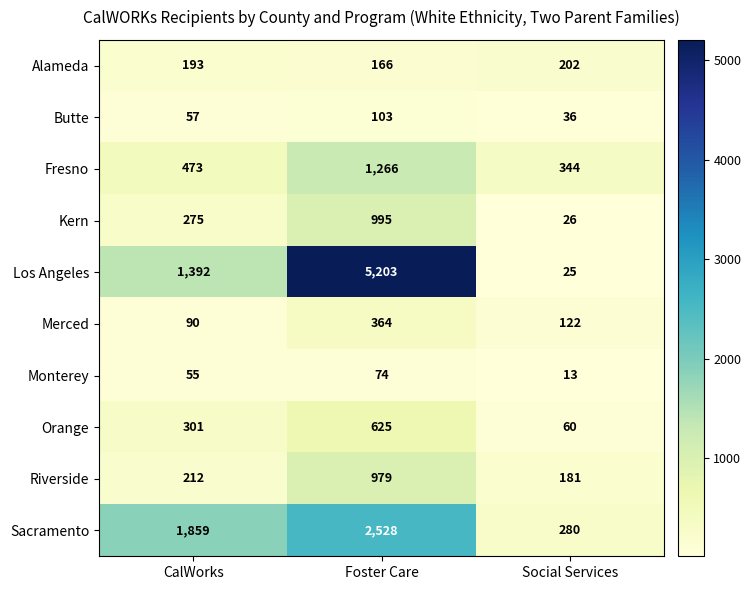

Reading right to left, list all the values displayed in this chart.

Alameda: Social Services=202	Foster Care=166	CalWorks=193
Butte: Social Services=36	Foster Care=103	CalWorks=57
Fresno: Social Services=344	Foster Care=1266	CalWorks=473
Kern: Social Services=26	Foster Care=995	CalWorks=275
Los Angeles: Social Services=25	Foster Care=5203	CalWorks=1392
Merced: Social Services=122	Foster Care=364	CalWorks=90
Monterey: Social Services=13	Foster Care=74	CalWorks=55
Orange: Social Services=60	Foster Care=625	CalWorks=301
Riverside: Social Services=181	Foster Care=979	CalWorks=212
Sacramento: Social Services=280	Foster Care=2528	CalWorks=1859